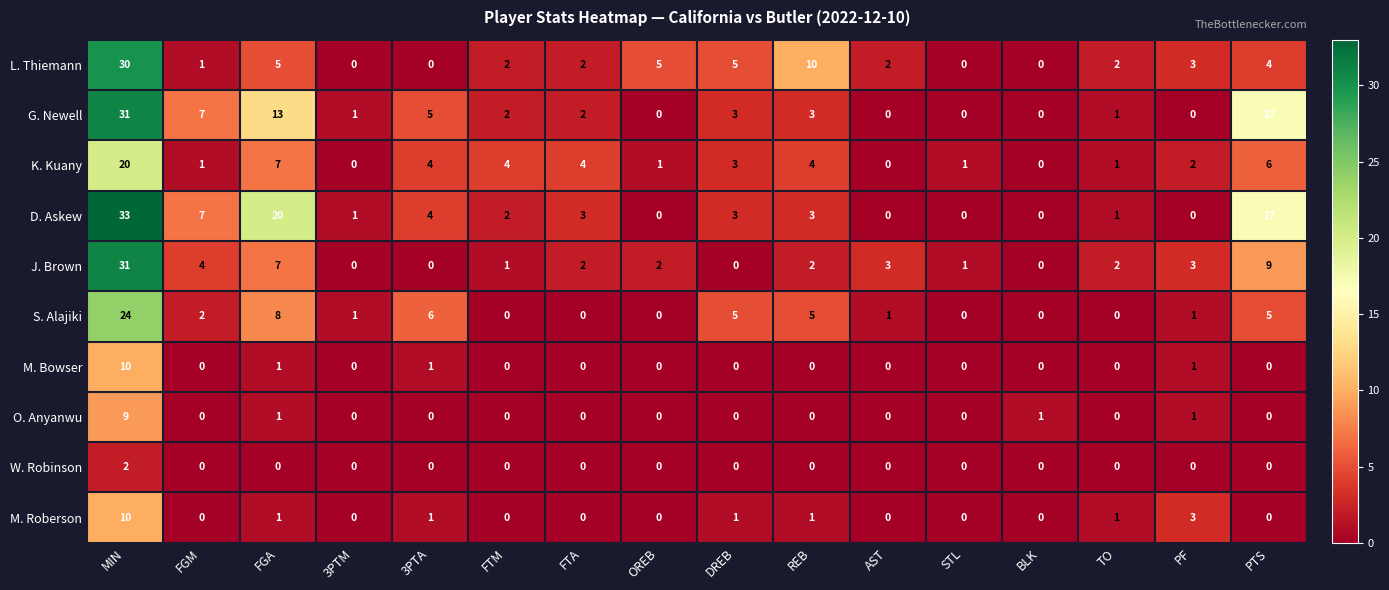

What is the difference between the J. Brown values at FGA and FTA?

5